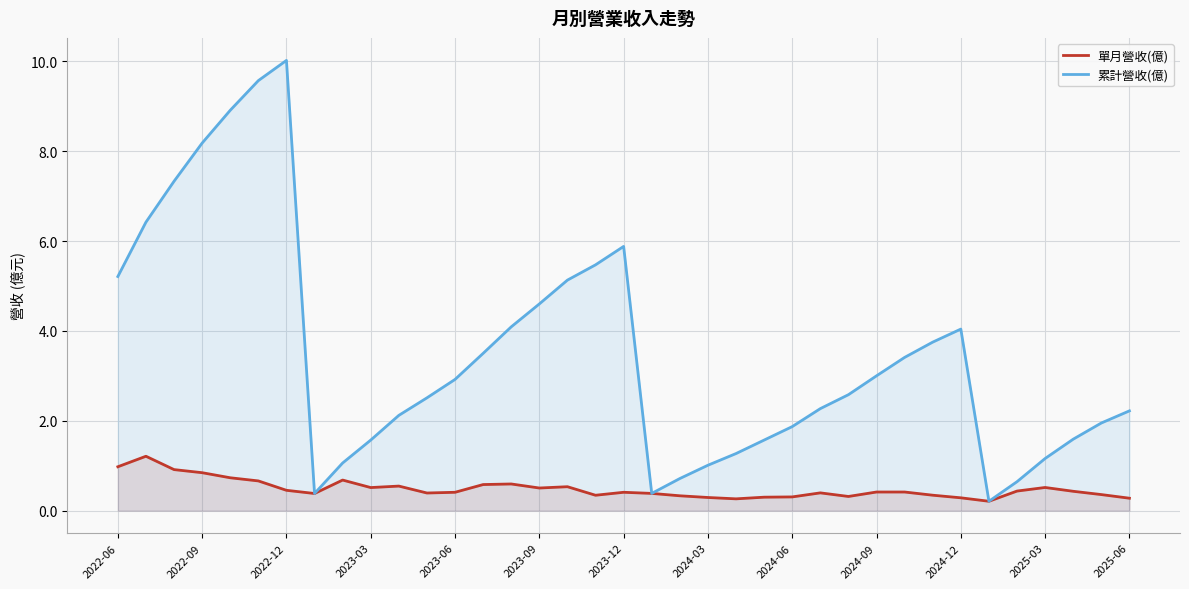

Which series has the largest total across all categories?

累計營收(億)